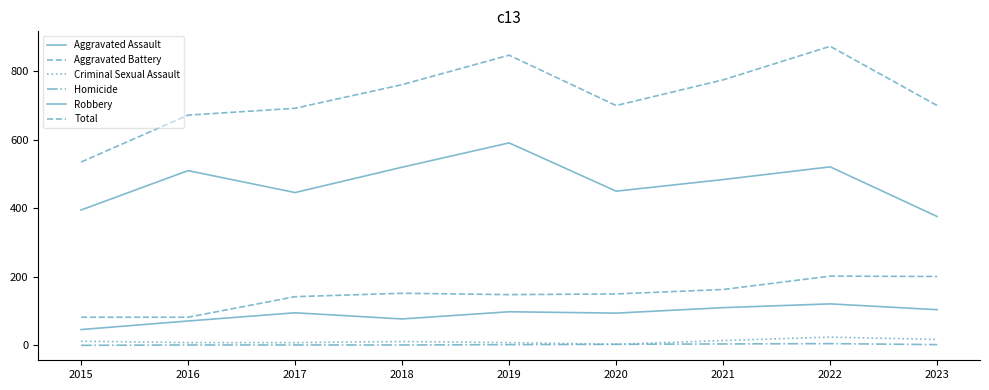

Reading left to right, transcribe all the data shown in this chart.

Aggravated Assault: 2015=46	2016=71	2017=95	2018=77	2019=98	2020=94	2021=110	2022=121	2023=104
Aggravated Battery: 2015=82	2016=82	2017=142	2018=152	2019=148	2020=150	2021=163	2022=202	2023=201
Criminal Sexual Assault: 2015=12	2016=8	2017=8	2018=11	2019=8	2020=3	2021=14	2022=24	2023=17
Homicide: 2015=0	2016=1	2017=1	2018=1	2019=2	2020=3	2021=4	2022=5	2023=2
Robbery: 2015=395	2016=510	2017=446	2018=520	2019=591	2020=450	2021=484	2022=521	2023=376
Total: 2015=535	2016=672	2017=692	2018=761	2019=847	2020=700	2021=775	2022=873	2023=700